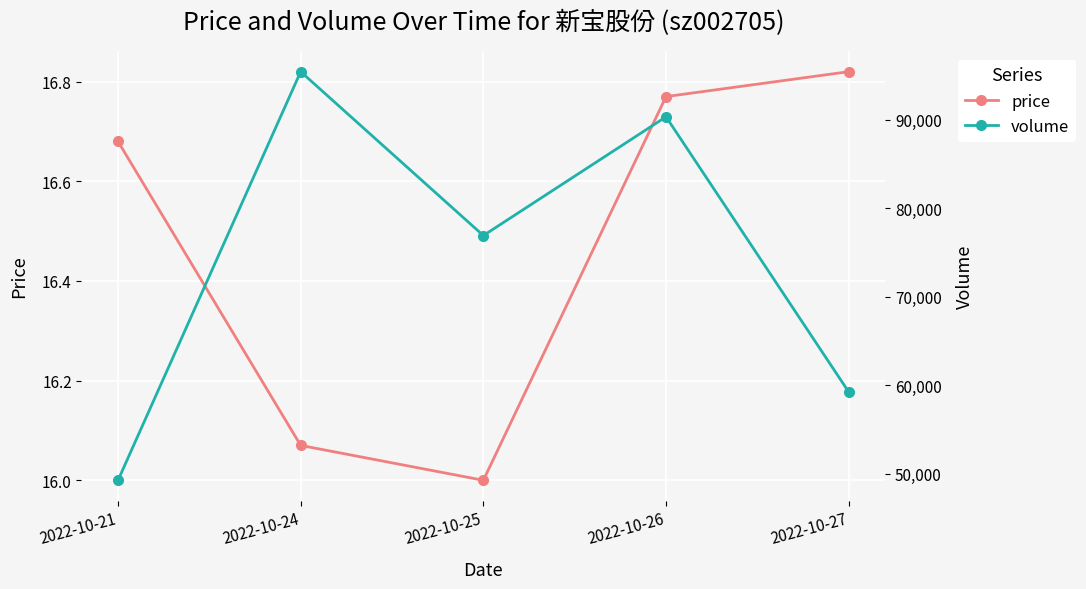

Which series has the largest total across all categories?

volume